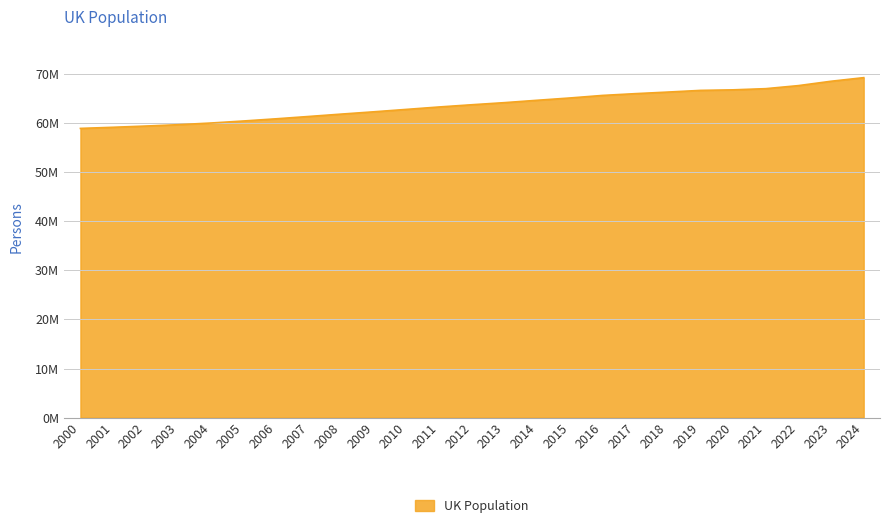

Does the chart display data point markers on the line(s)?

No